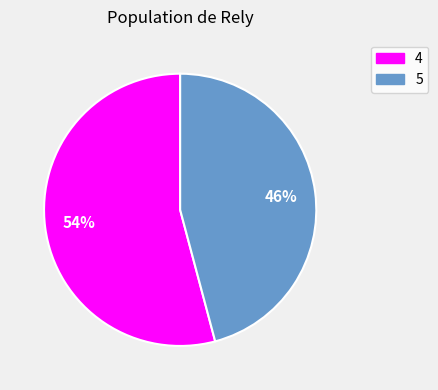

How many segments does this pie chart have?

2